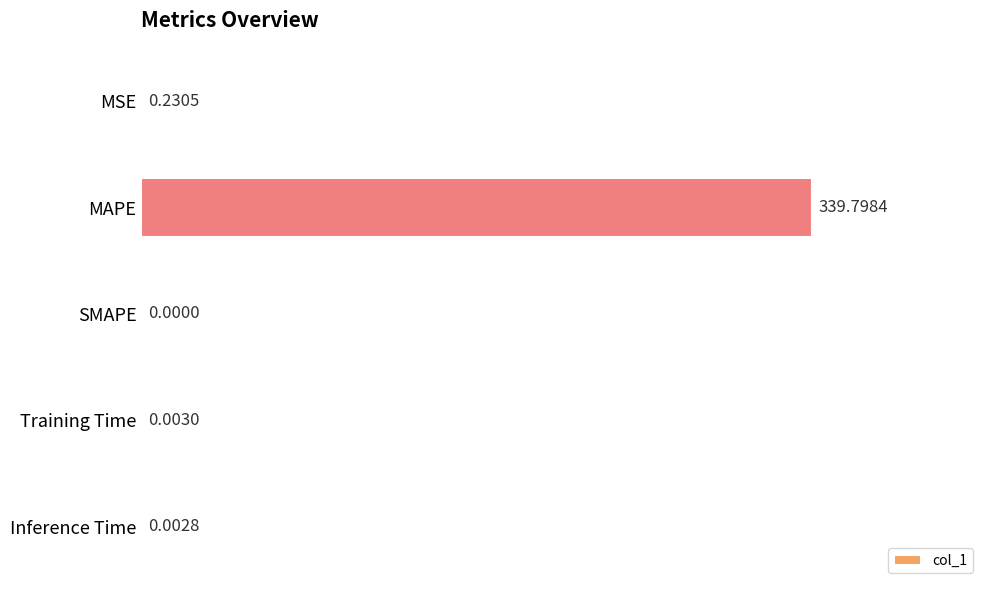

Are the bars grouped side by side (vs. stacked)?

No